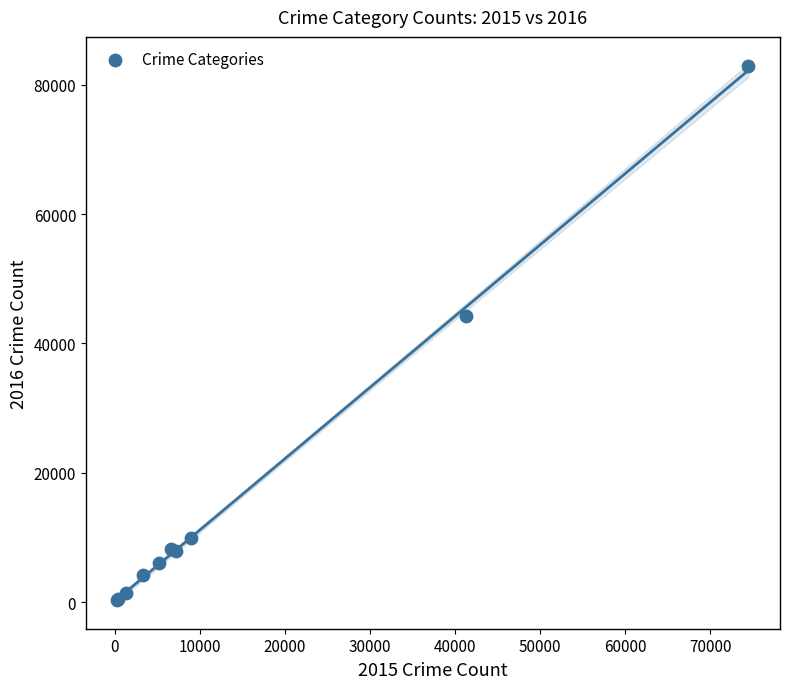

What Y value in the scatter plot is closest to 41636?

44229